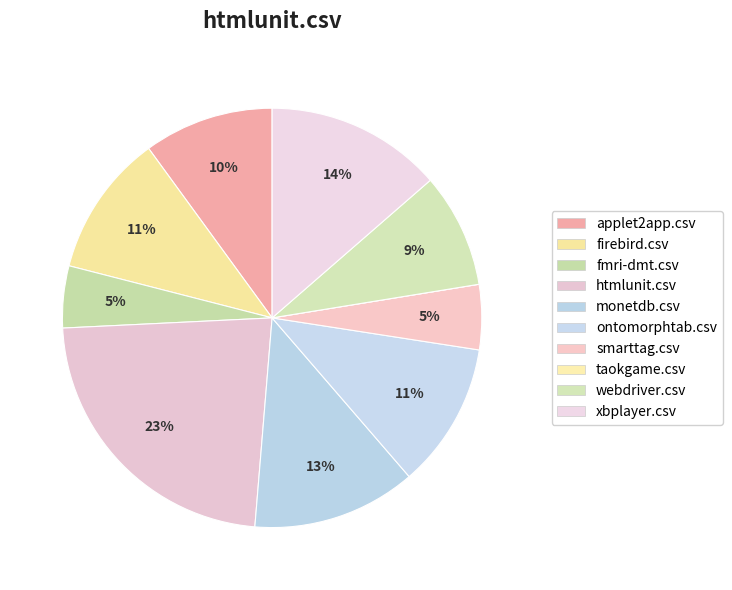

Which slice is the largest?

htmlunit.csv